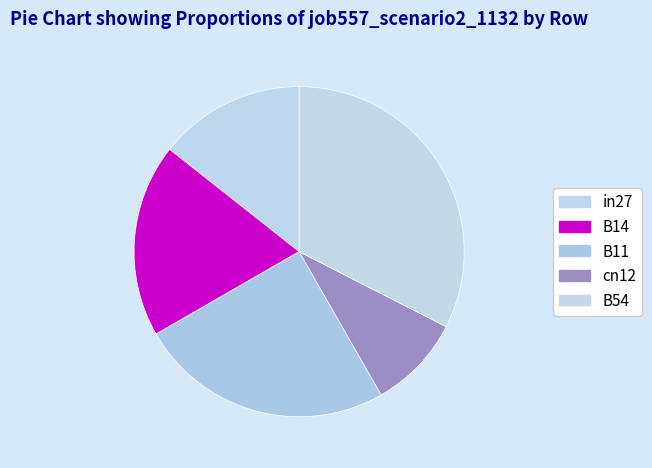

Which slice is the largest?

B54